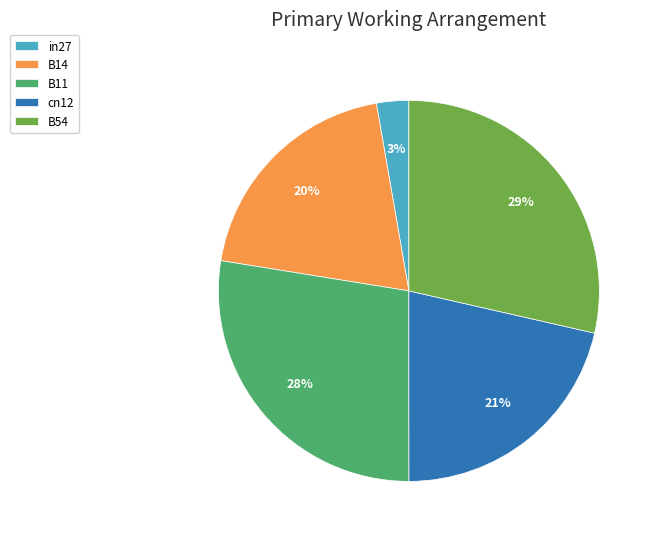

Is it true that B11 is 37% of the pie?

False